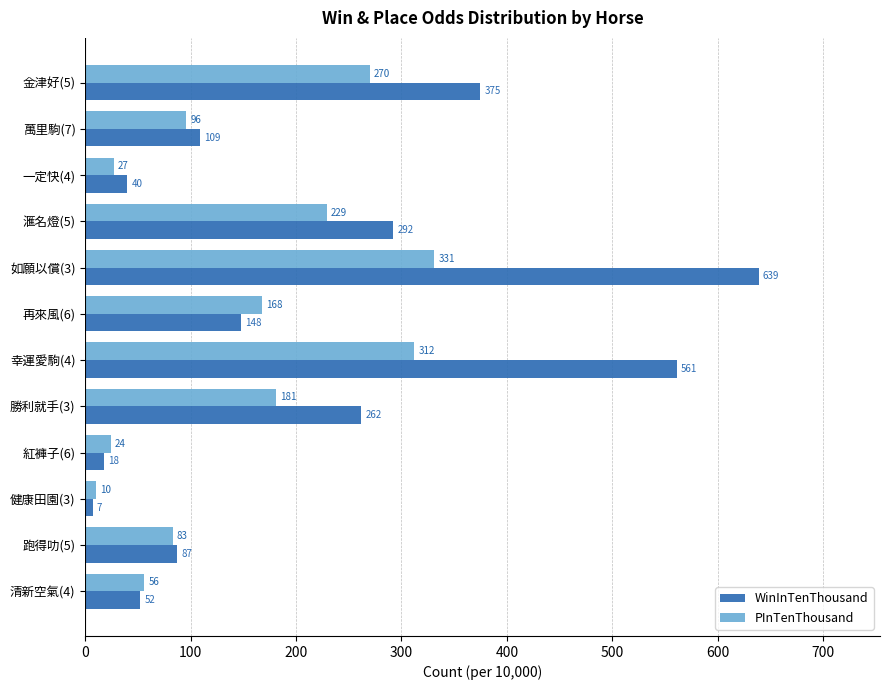

Is it true that PInTenThousand equals 38 at 萬里駒(7)?

False